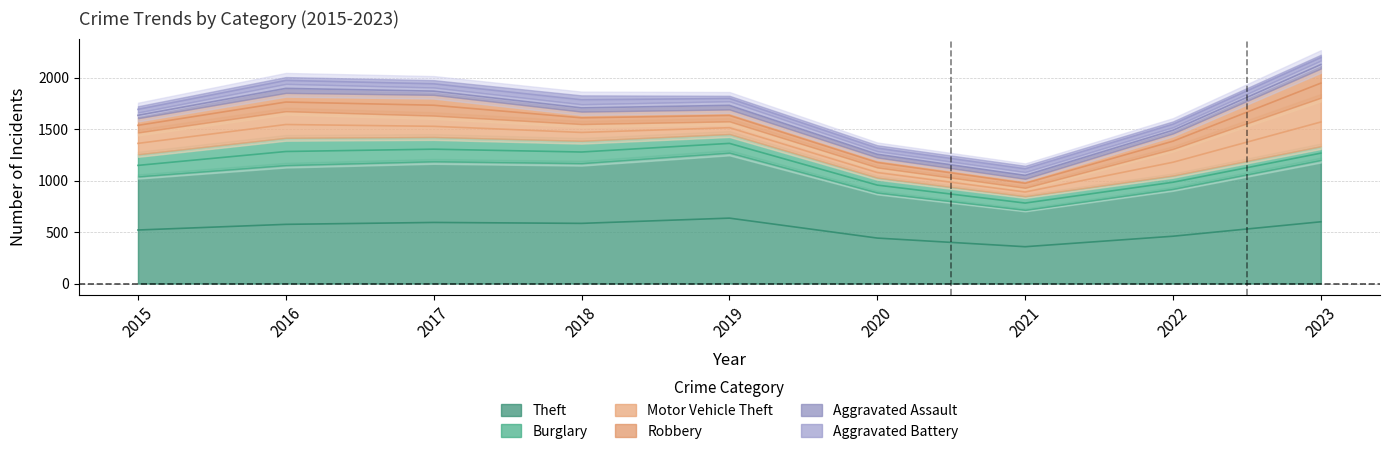

True or false: Motor Vehicle Theft and Aggravated Battery cross at least once.

False